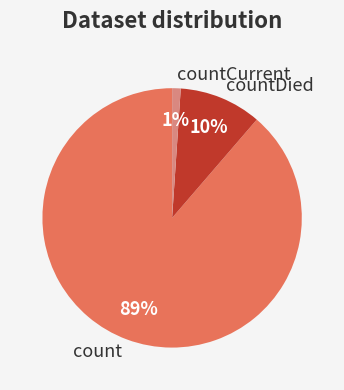

How many segments does this pie chart have?

3